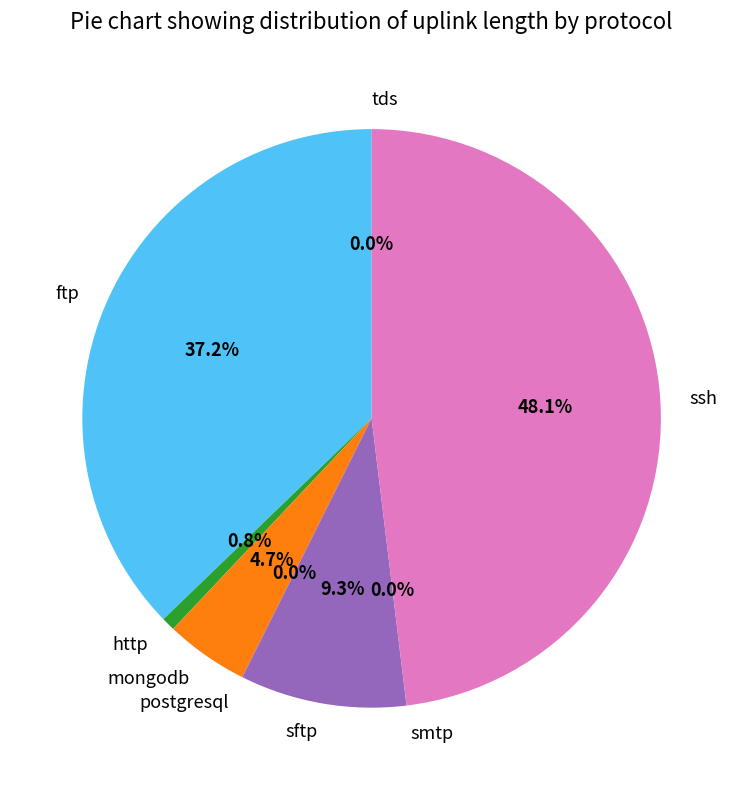

Which slice is the largest?

ssh